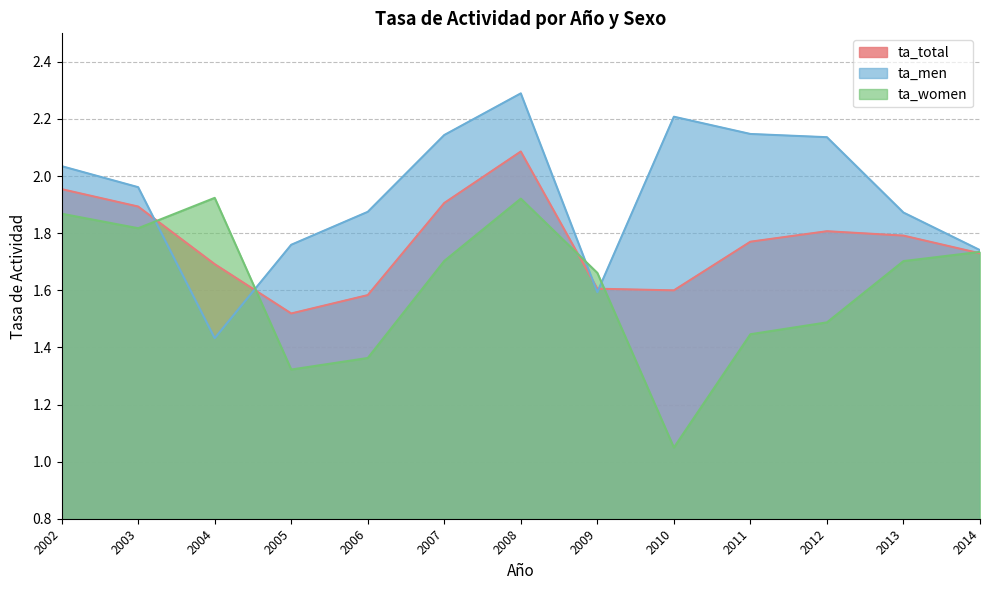

Between which two adjacent categories do ta_total and ta_men first intersect?

2003 and 2004